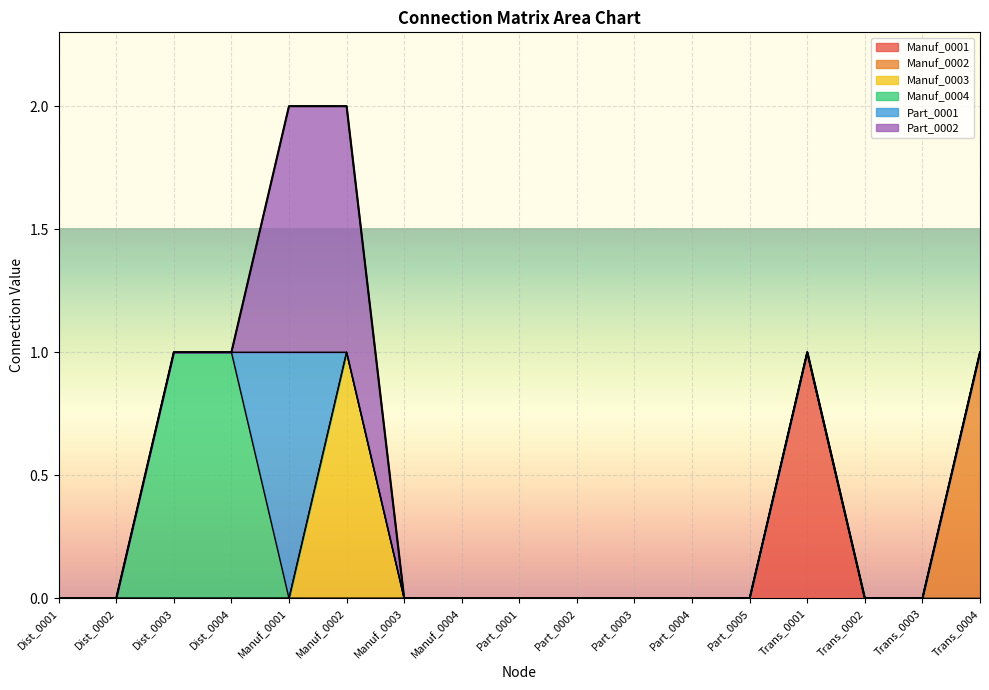

Which series ends up on top after the final intersection of Manuf_0004 and Part_0002?

Part_0002